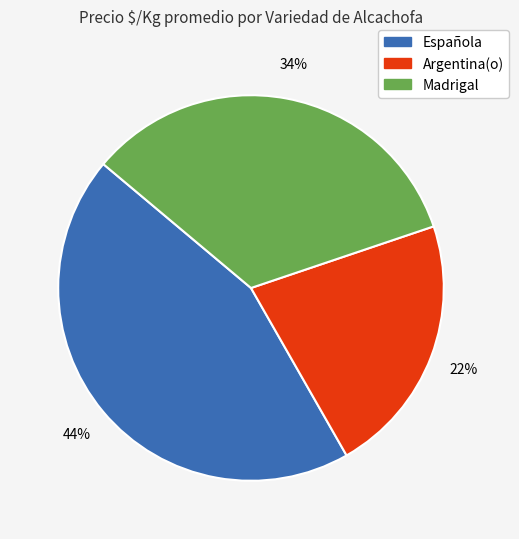

Does any single category account for the majority?

No